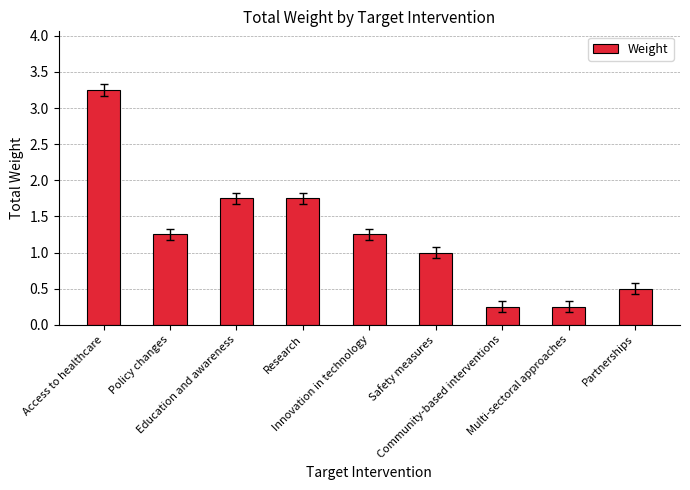

What is the difference between the maximum and minimum values?

3.0